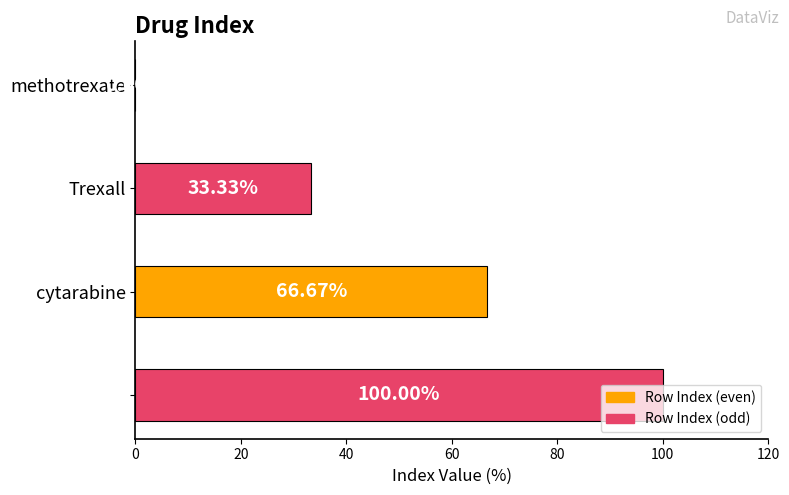

What is the sum of all values?

200.0